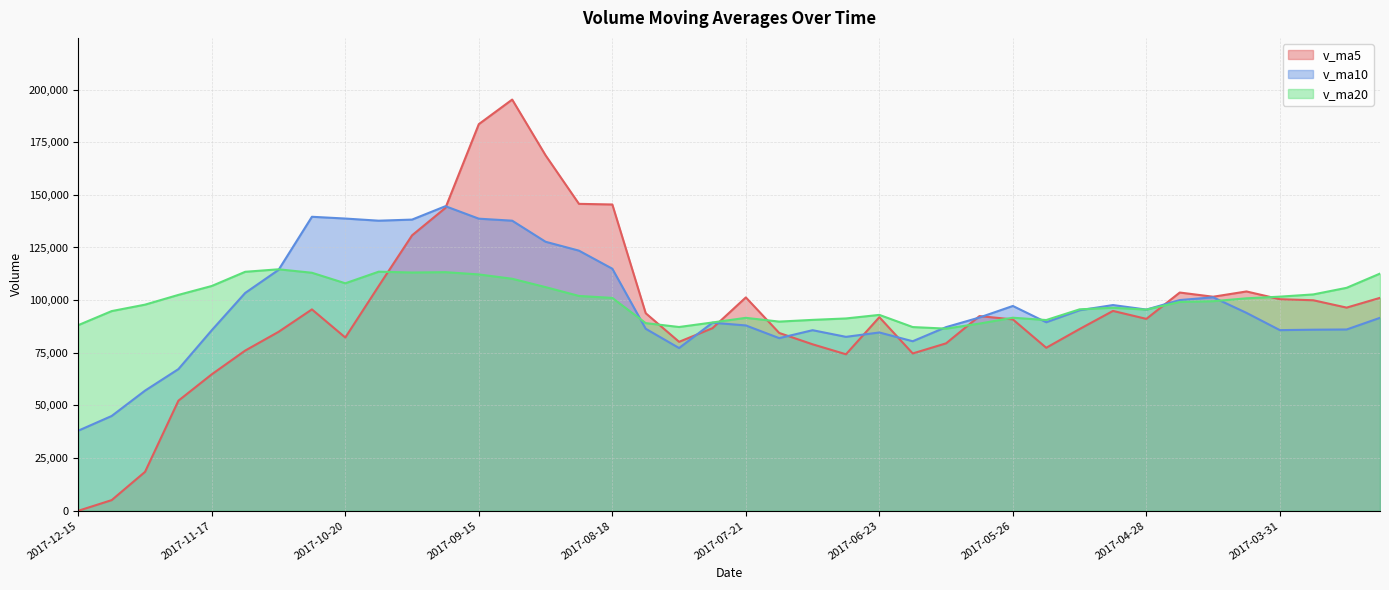

True or false: v_ma5 has more than 0 points higher than both neighbors.

True